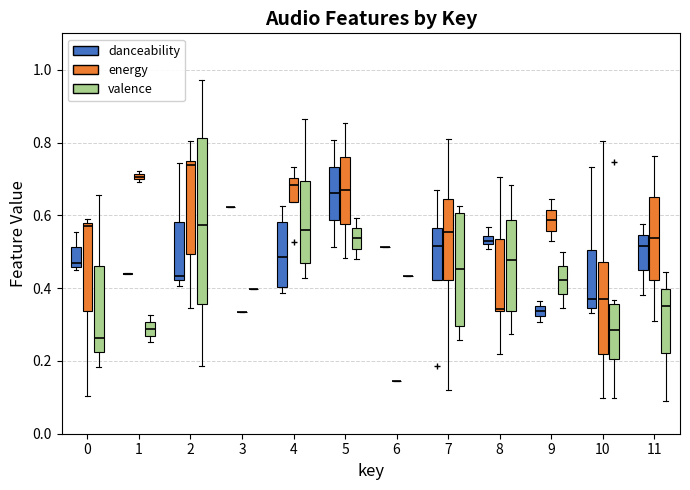

Comparing the boxes themselves (not the whiskers), which one is the tallest?

2 (valence)